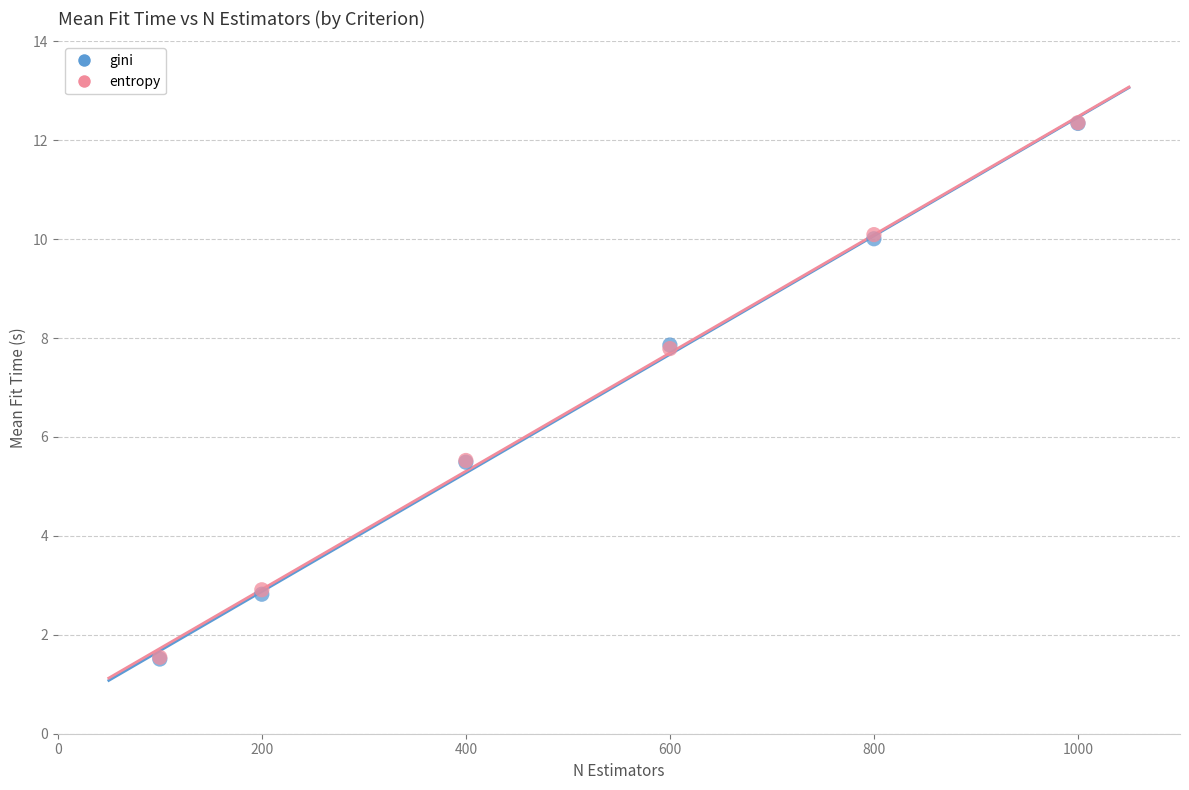

What are all the series names shown in the legend?

gini, entropy